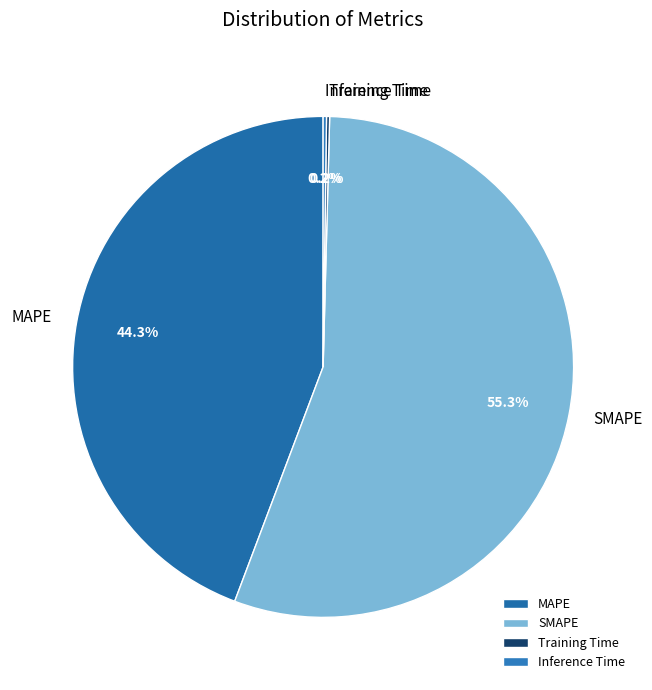

Which slice is the largest?

SMAPE